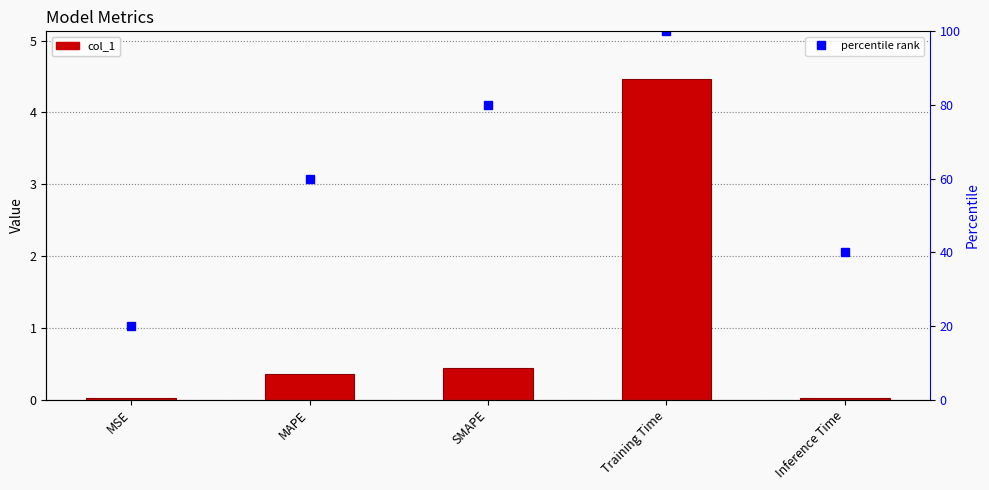

Does the chart contain stacked bars?

No